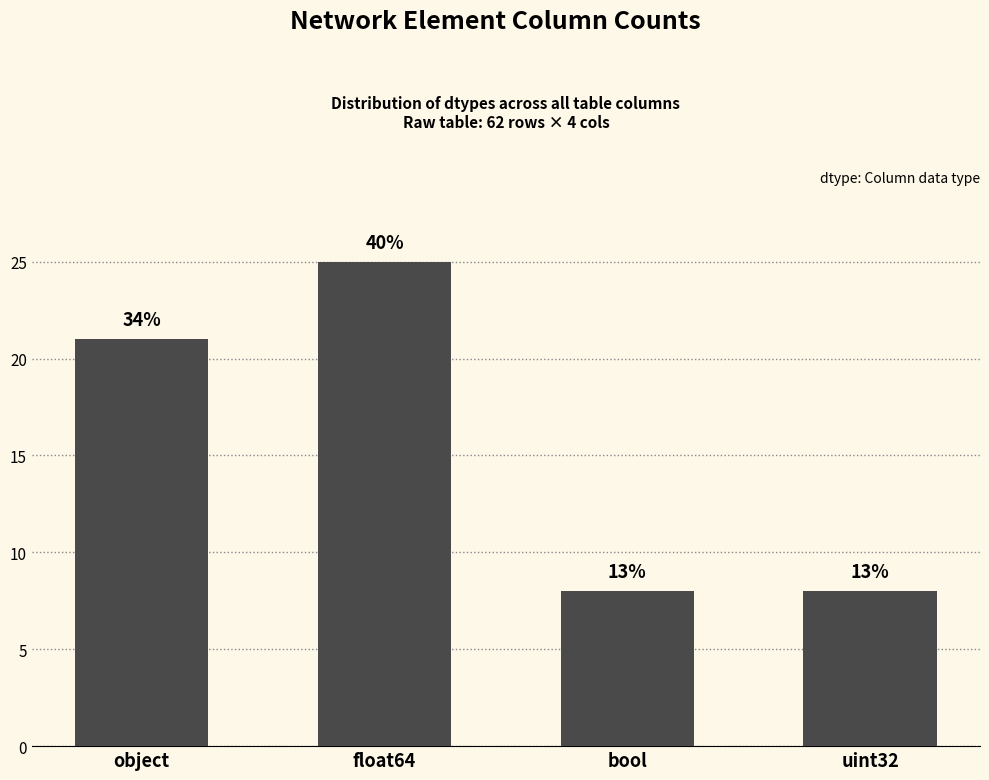

Is it true that the value at object is 31?

False